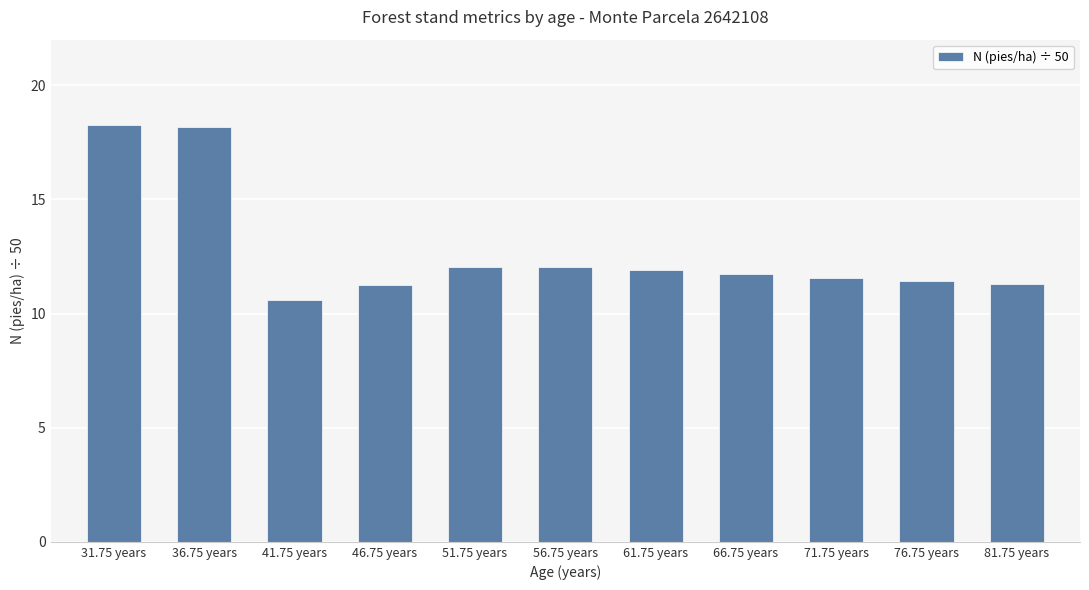

Read the value at 81.75 years.

11.3